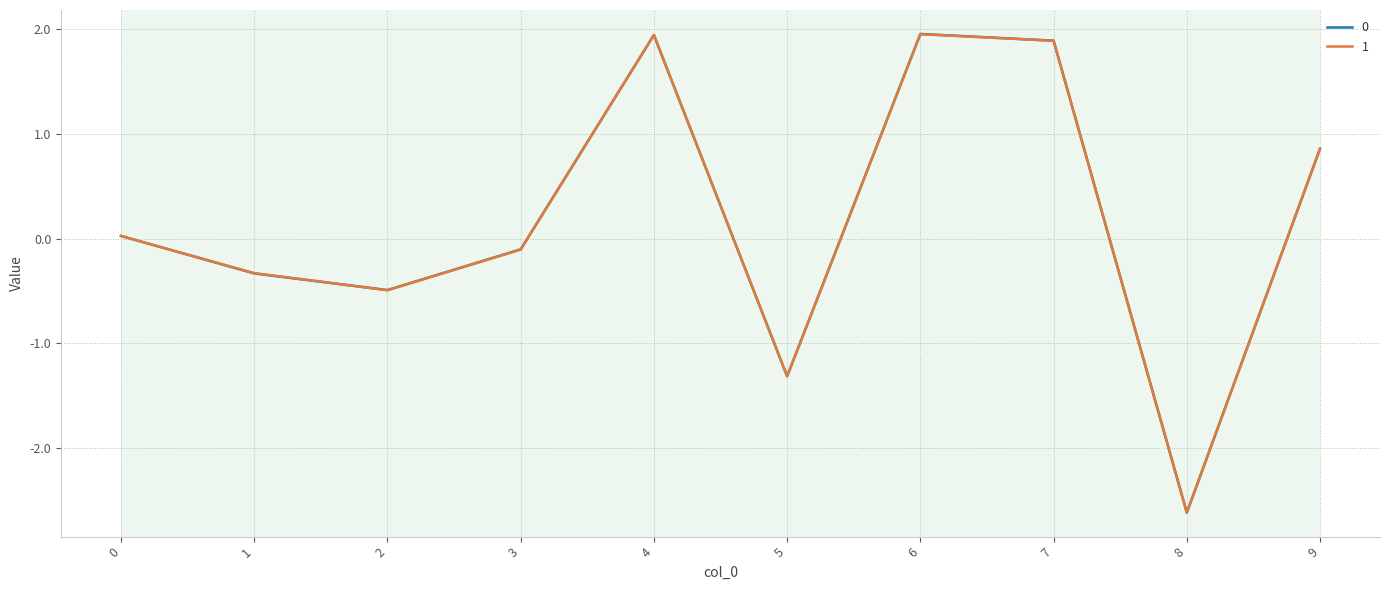

What is the maximum value for 0?

2.0